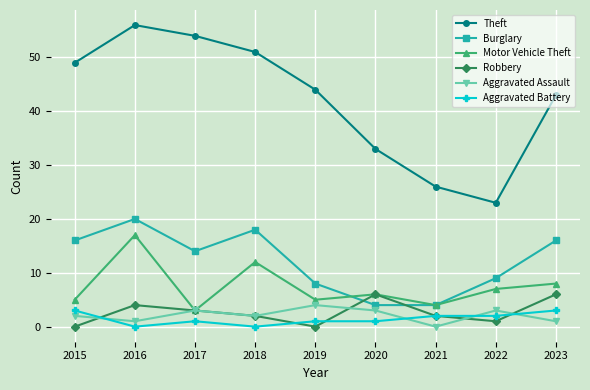

Count the Aggravated Battery values in the range 1 to 2.

5